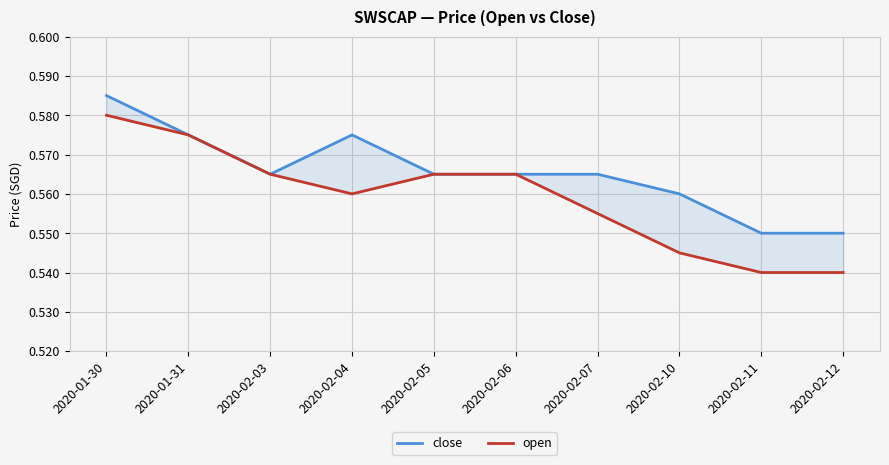

What is the minimum value for open?

0.5